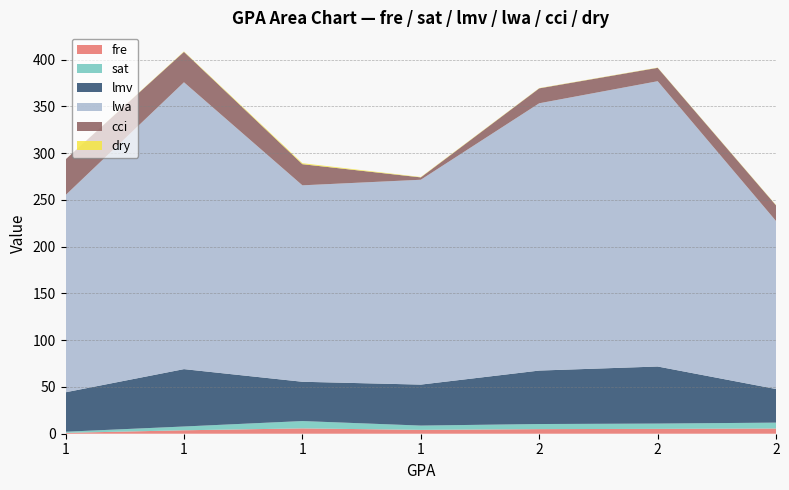

Reading right to left, list all the values displayed in this chart.

fre: 2=5.5	2=5.2	2=4.9	1=4.1	1=5.7	1=3.7	1=0.9
sat: 2=6.3	2=5.7	2=5.5	1=4.6	1=7.8	1=4.0	1=1.2
lmv: 2=35.9	2=61.0	2=57.1	1=43.8	1=42.0	1=61.3	1=42.1
lwa: 2=179.5	2=305.0	2=285.8	1=219.0	1=210.0	1=306.7	1=210.8
cci: 2=16.7	2=14.3	2=16.0	1=2.5	1=22.6	1=32.5	1=38.2
dry: 2=0.3	2=0.3	2=0.3	1=0.4	1=1.0	1=0.5	1=0.0